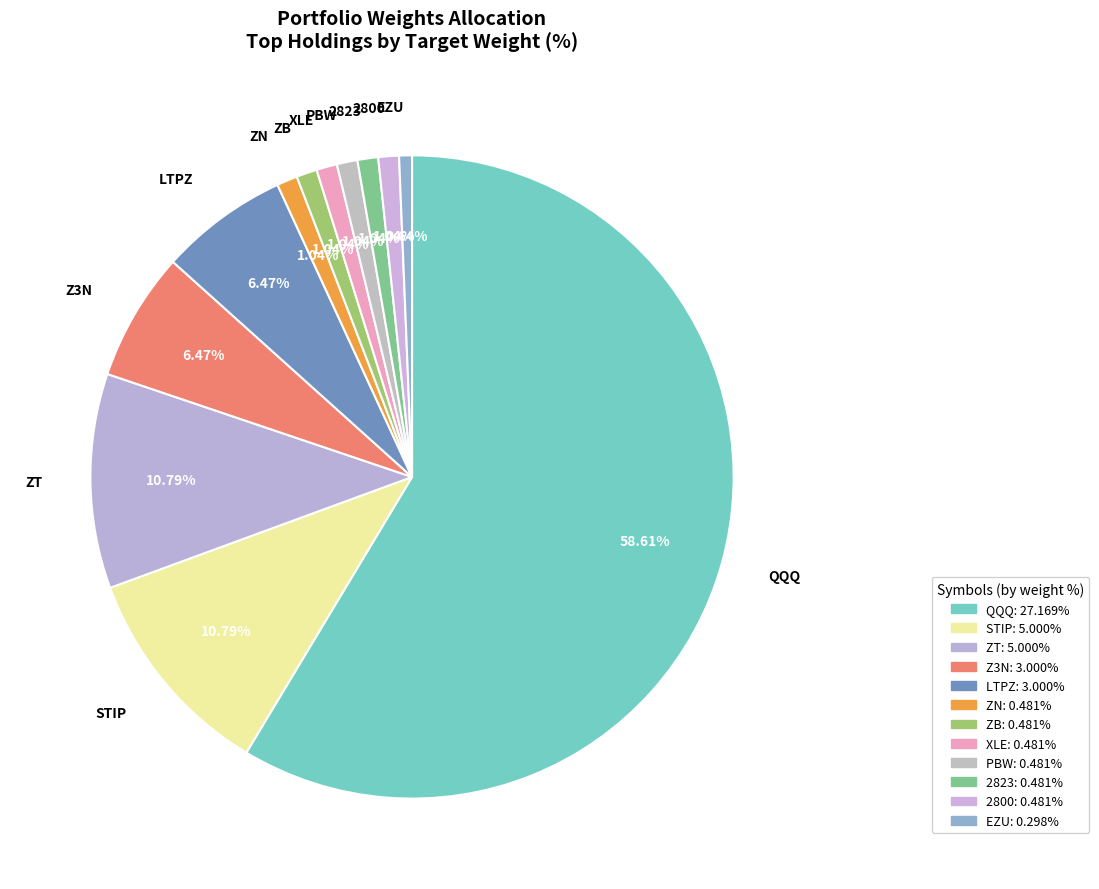

Which category has the smallest portion of the pie?

EZU